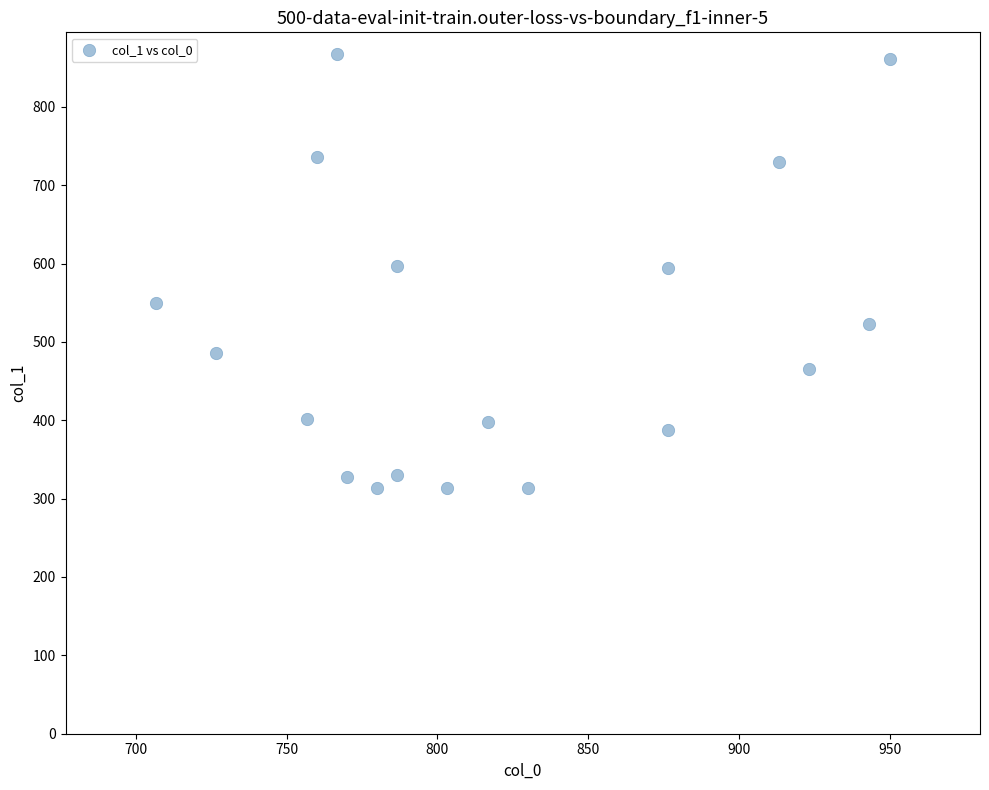

What is the range of Y values (max minus min)?

553.5